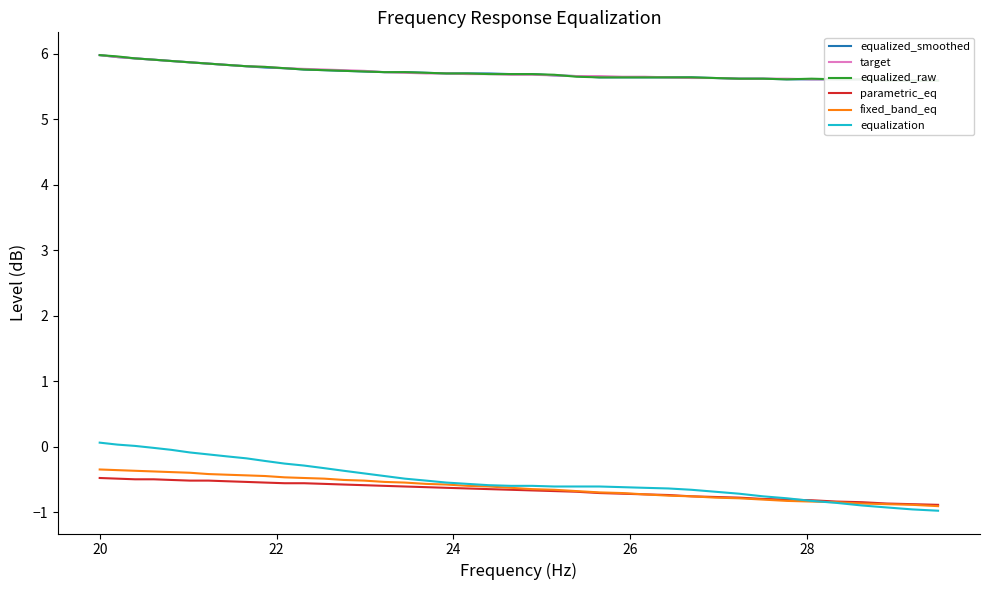

What is the maximum value for parametric_eq?

-0.5